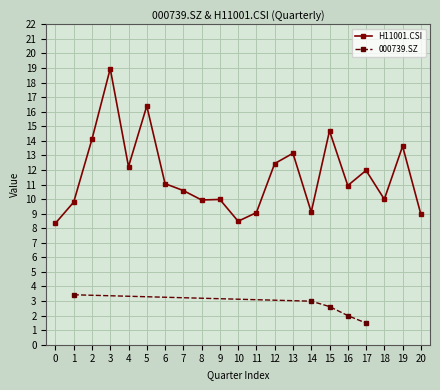

What is the label of the 9th point from the left?

8